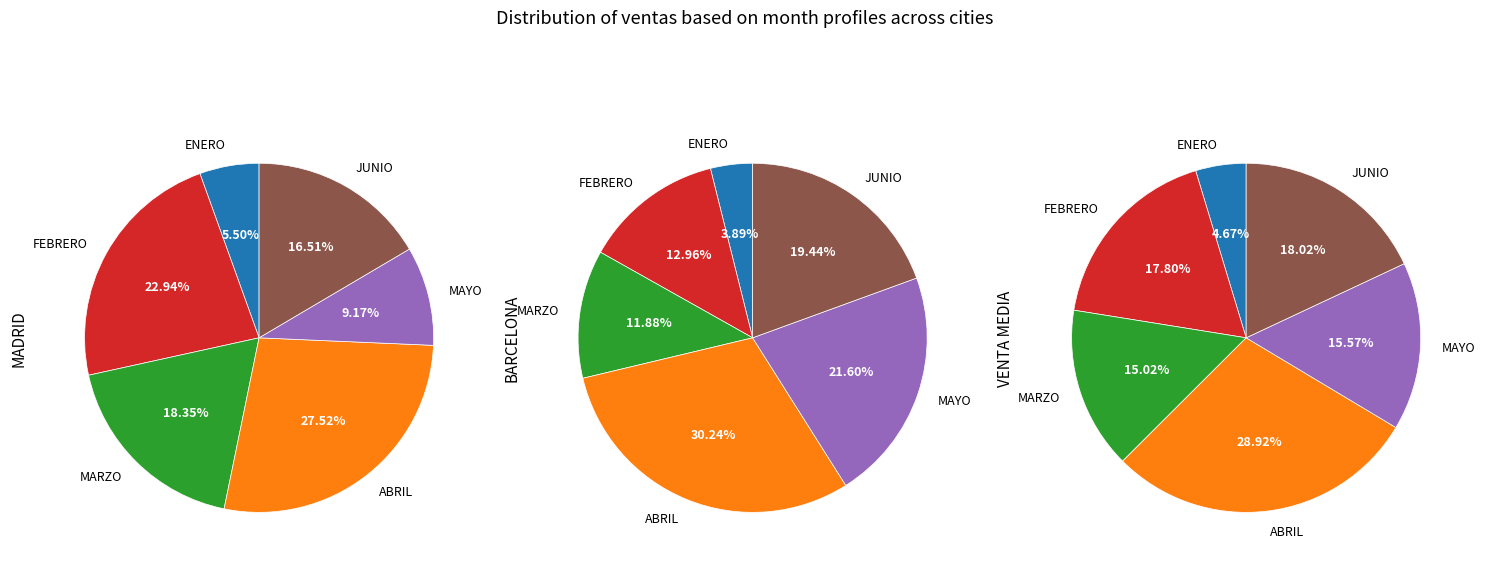

At ENERO, list the series in order from smallest to largest.

BARCELONA, VENTA MEDIA, MADRID